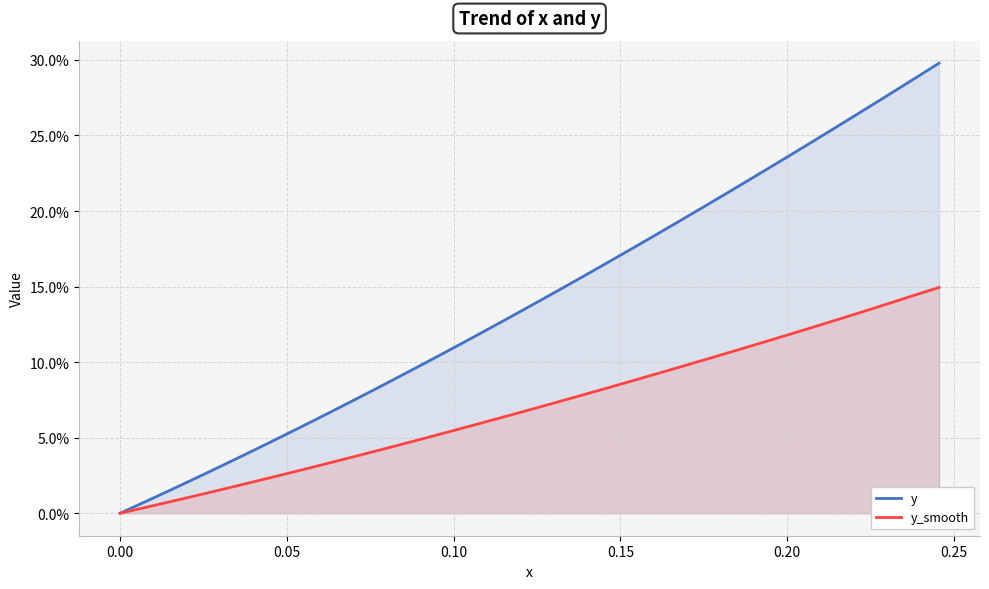

List the series in order of their overall mean, lowest first.

y_smooth, y